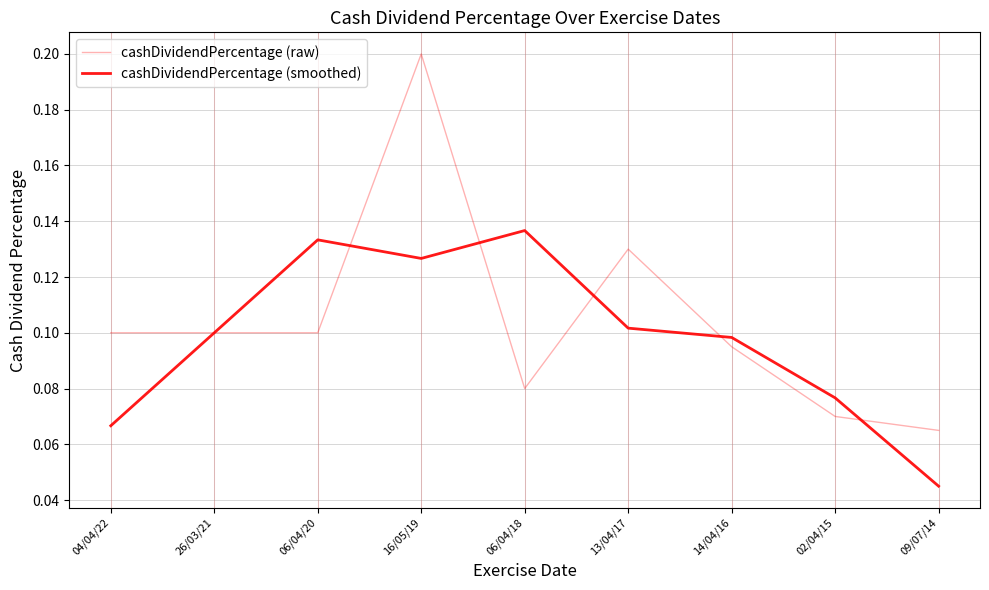

What are all the series names shown in the legend?

cashDividendPercentage (raw), cashDividendPercentage (smoothed)